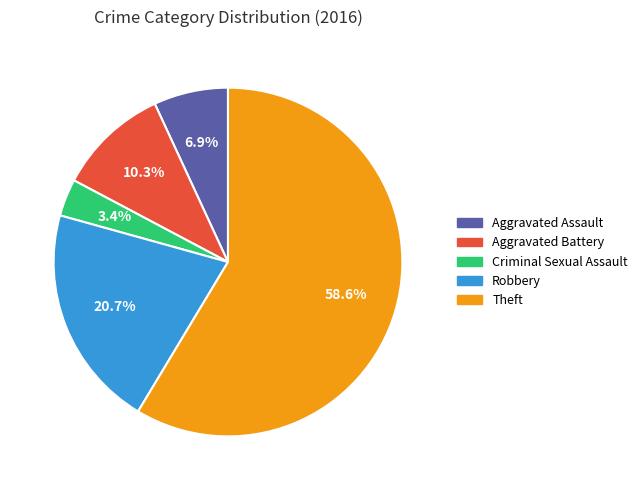

Is there any slice that represents more than half of the pie?

Yes